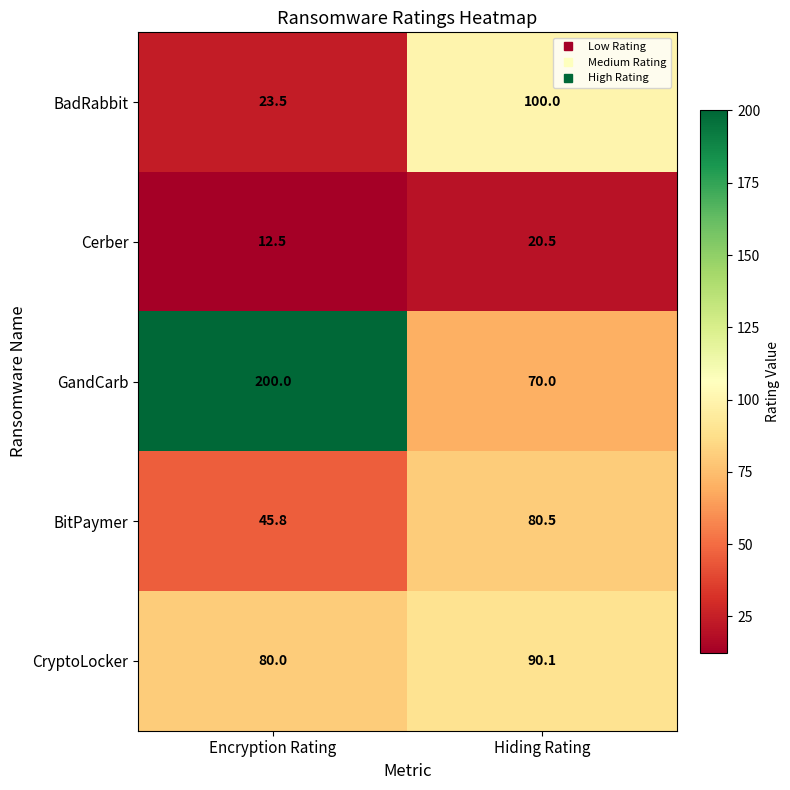

What is the difference between the maximum and minimum values in the CryptoLocker series?

10.1